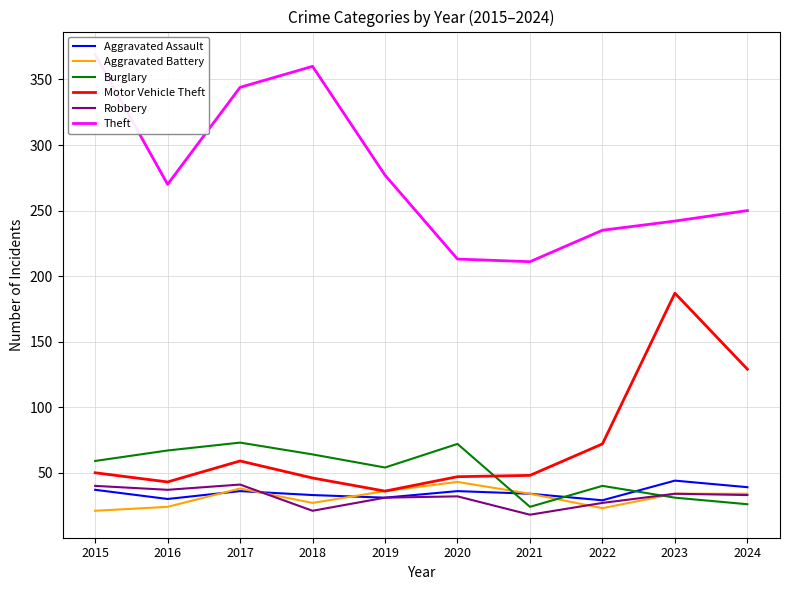

What is the sum of the Theft values at 2017 and 2023?

586